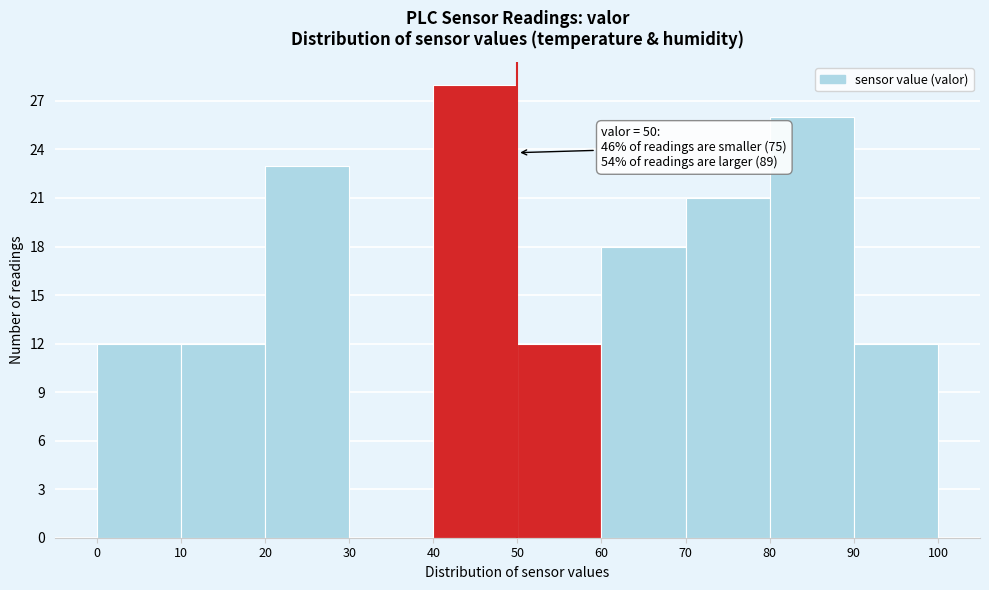

Which range on the x-axis has the tallest bar?

40 to 50